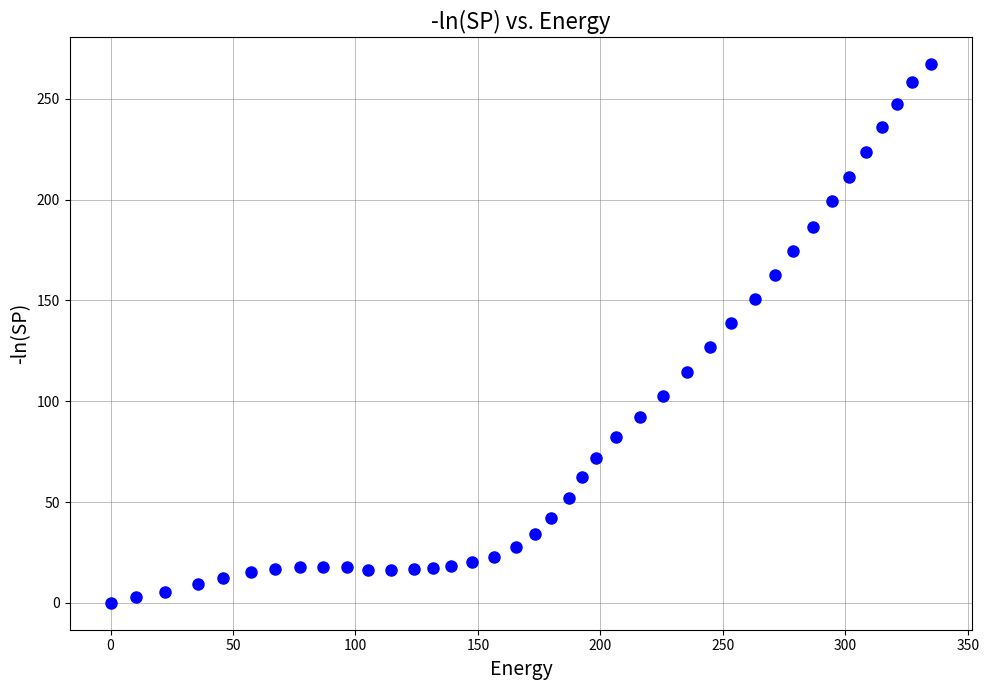

What is the range of X values (max minus min)?

335.1